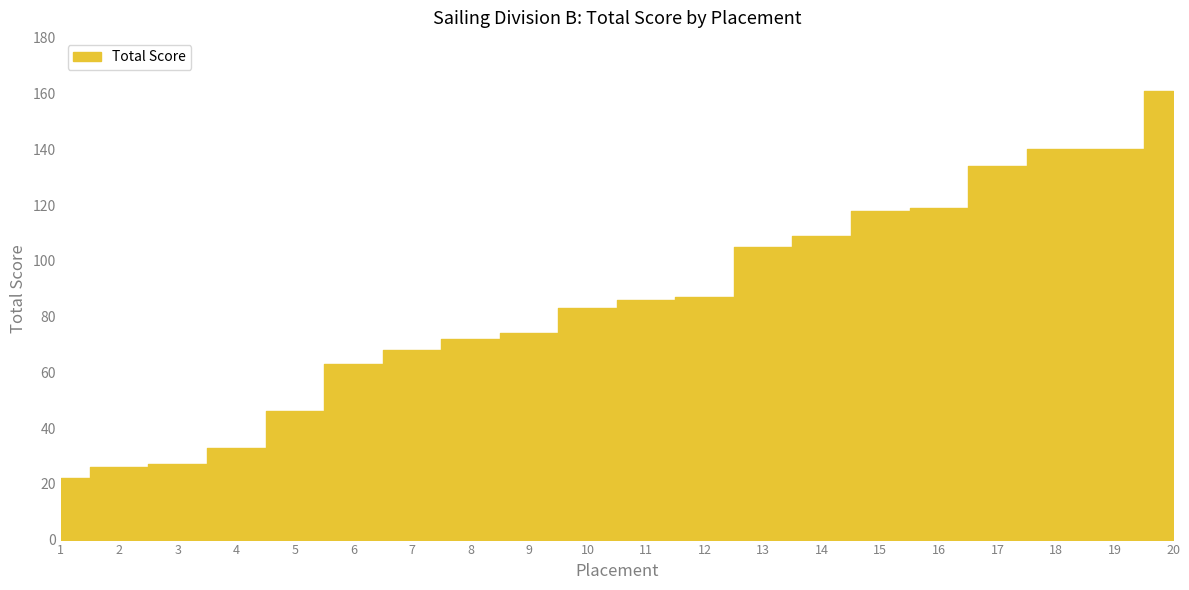

What is the value of the 6th point from the left?

63